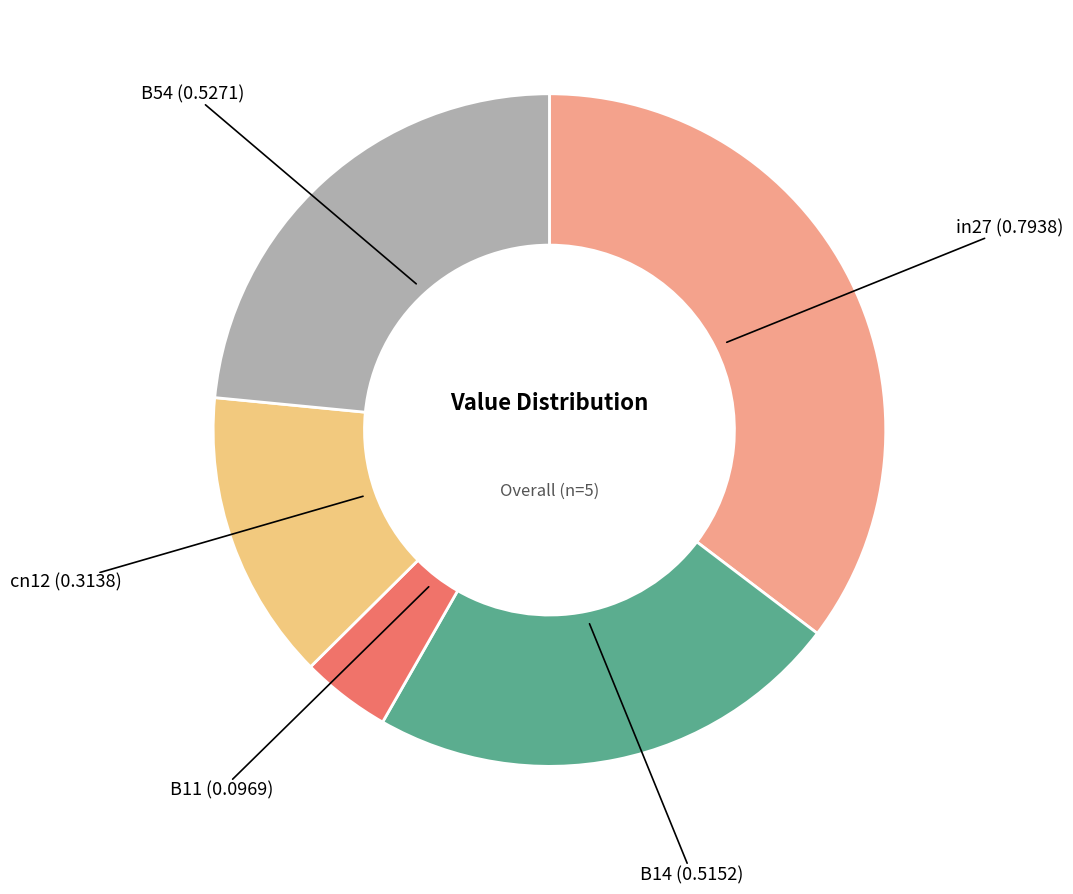

Is there a majority slice in this chart?

No